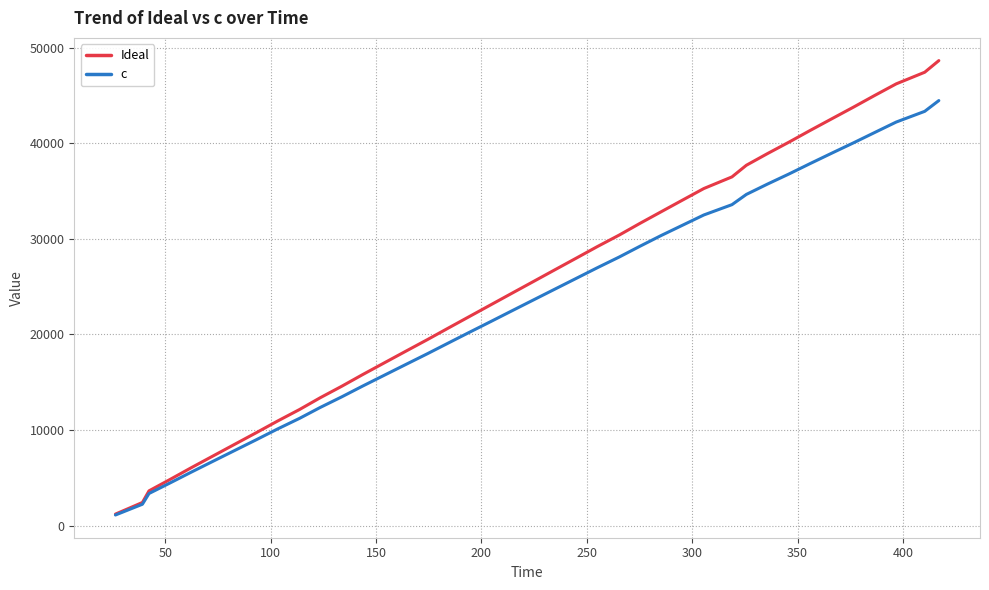

List the series in order of their peak value, lowest first.

c, Ideal